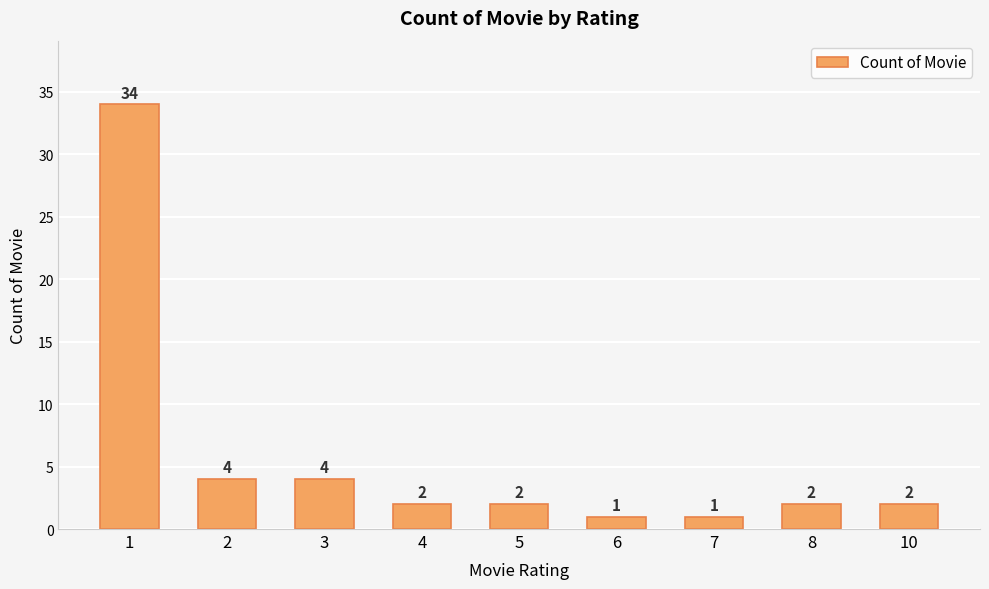

How many bars are there in total?

9